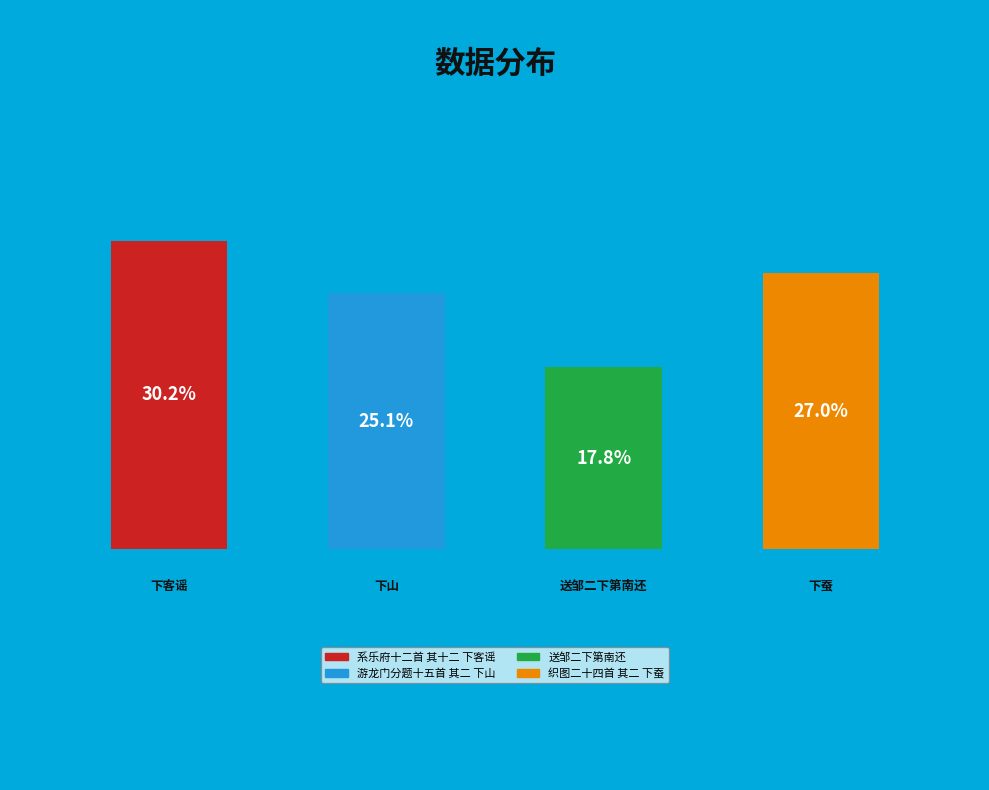

To the nearest percent, what is the combined percentage of 游龙门分题十五首 其二 下山 and 系乐府十二首 其十二 下客谣?

55%